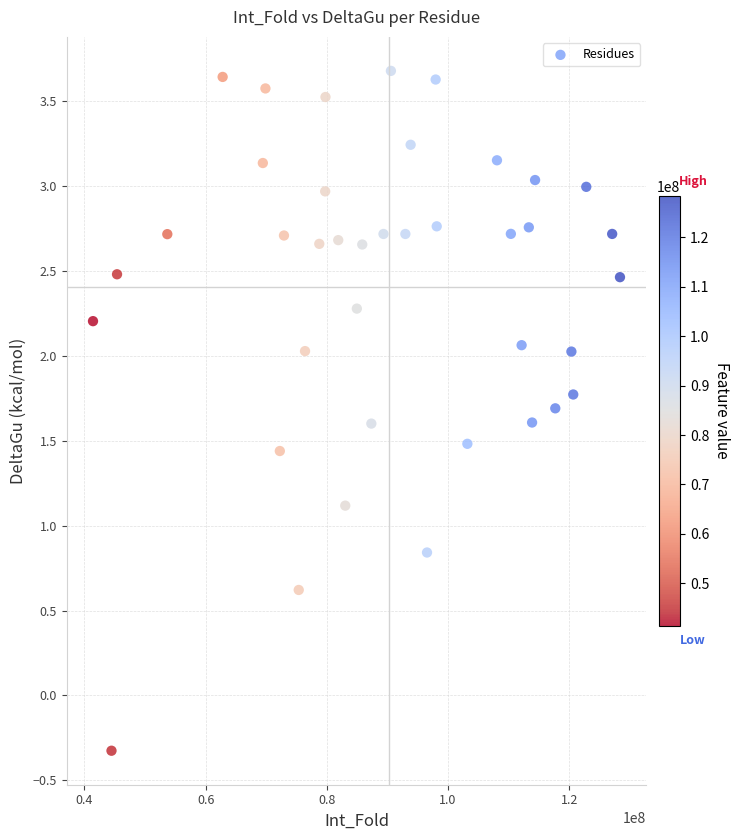

What is the range of X values (max minus min)?

86946367.3